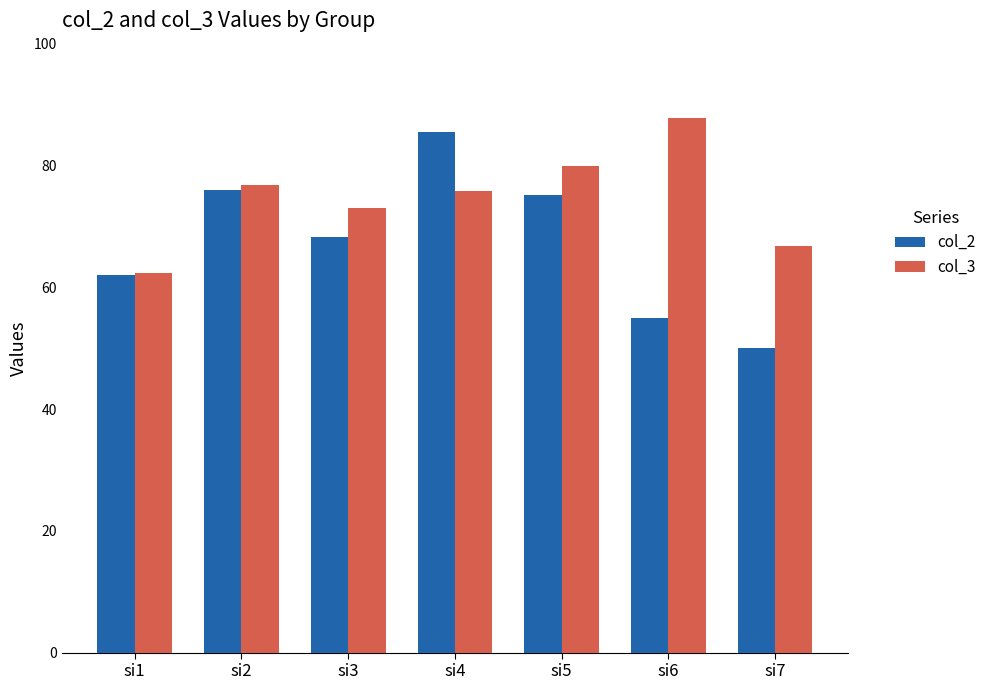

What are all the series names shown in the legend?

col_2, col_3